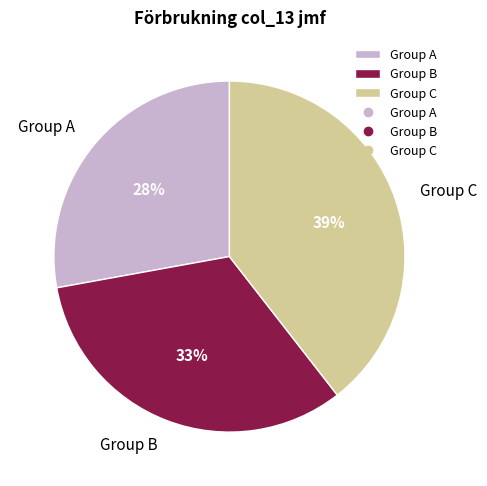

Count the number of slices in the pie.

3